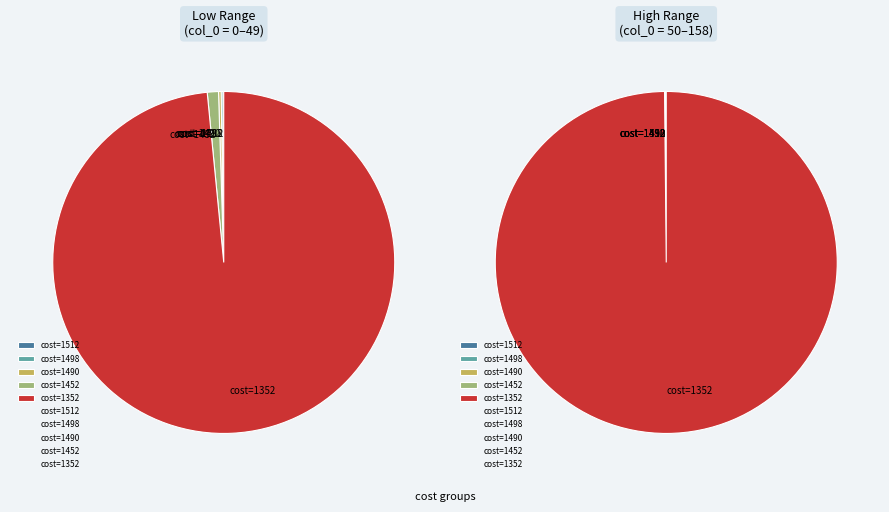

True or false: 1352 accounts for 38% of the total.

False